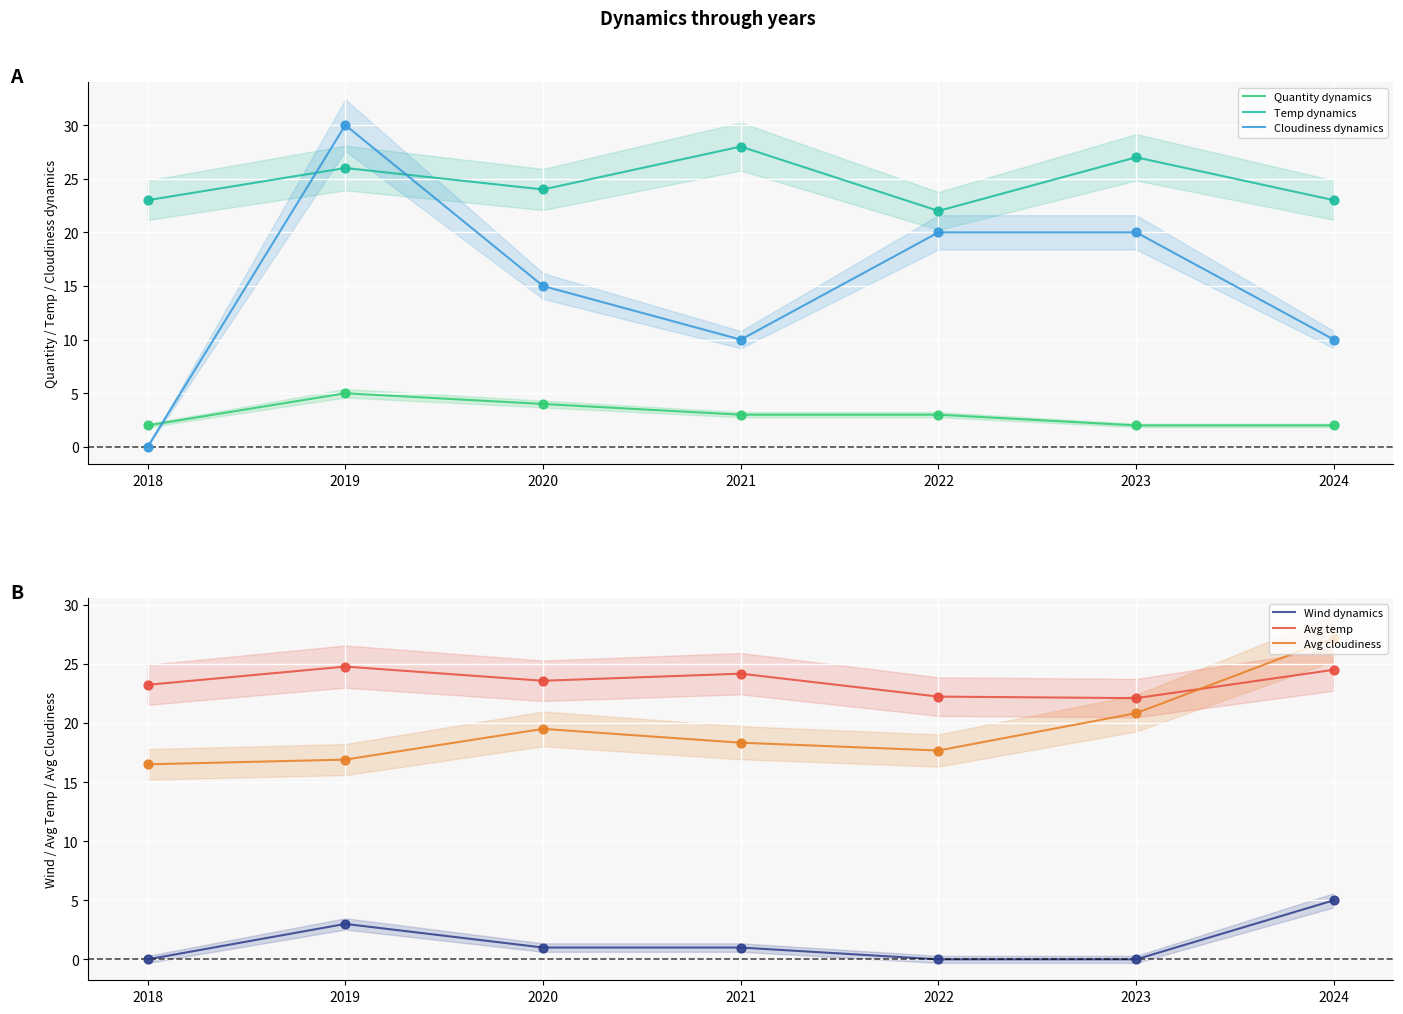

Which series reaches the minimum Y coordinate?

Cloudiness dynamics